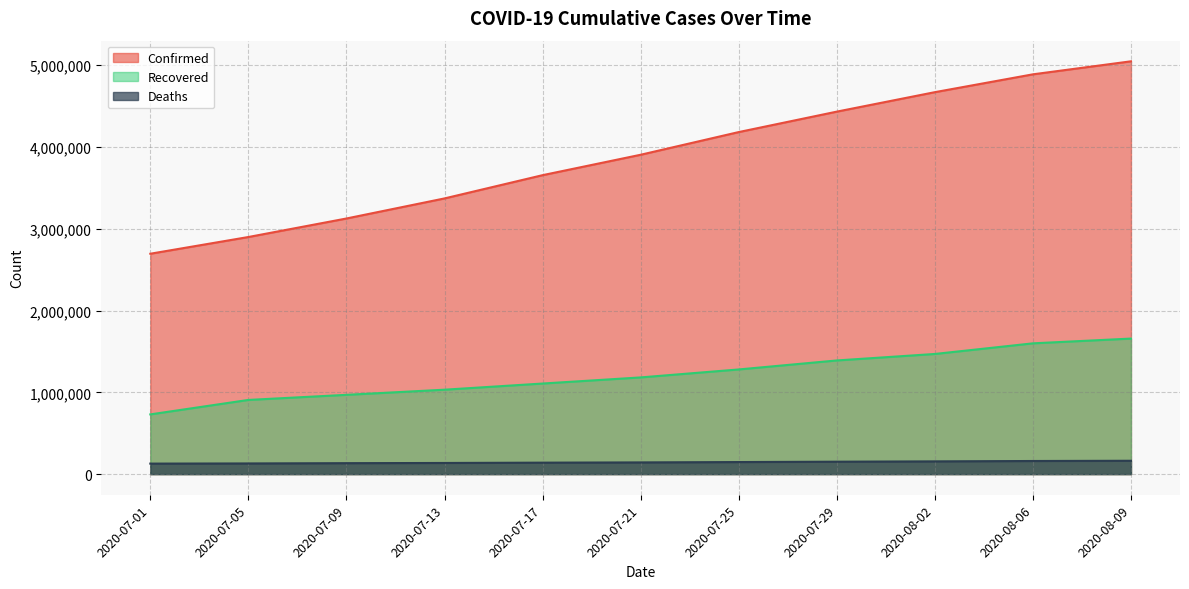

Rank the series at 2020-07-01 from highest to lowest value.

Confirmed, Recovered, Deaths